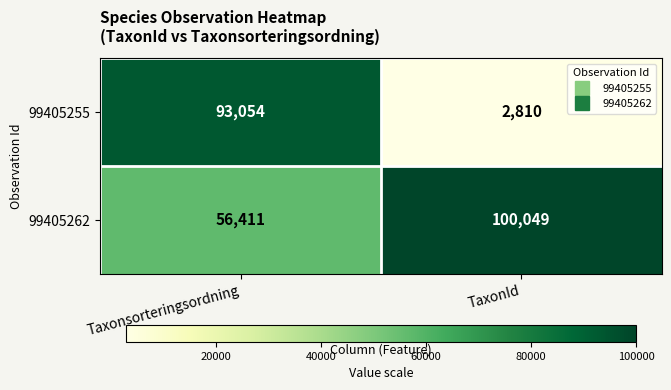

What is the smallest value displayed?

2810